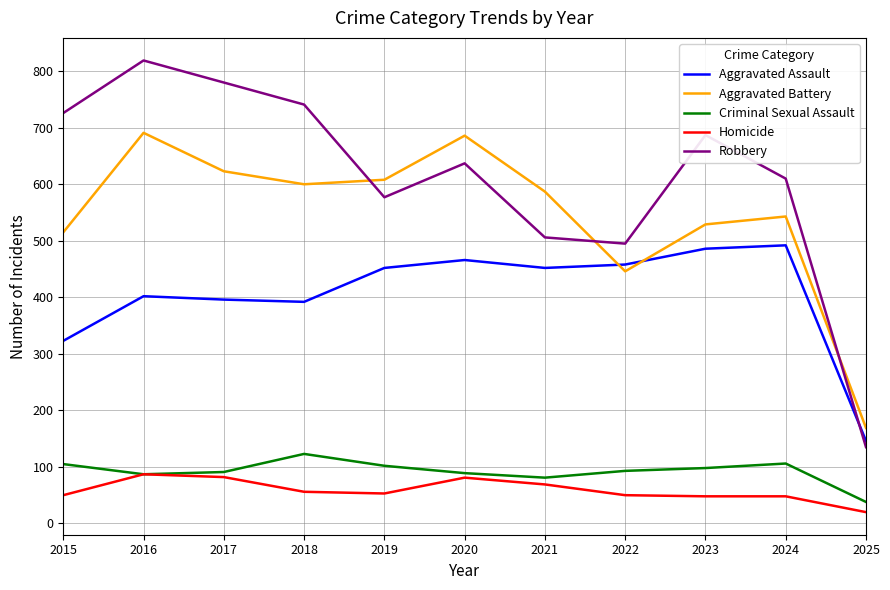

Is the value of Homicide at 2022 greater than the value of Aggravated Assault at 2025?

No